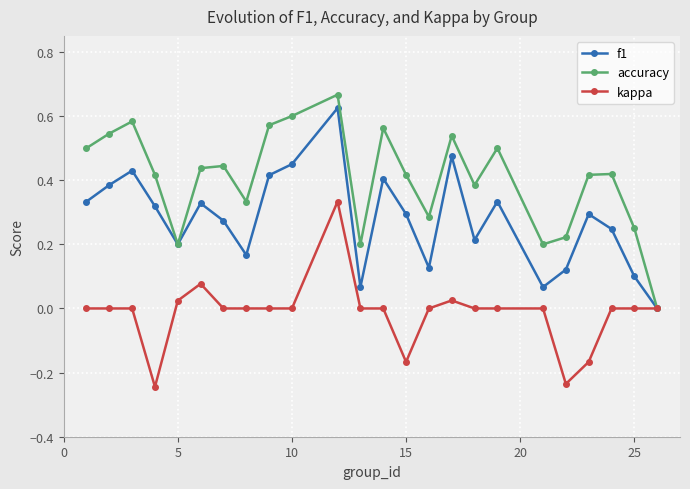

True or false: accuracy has more than 0 interior local peaks.

True